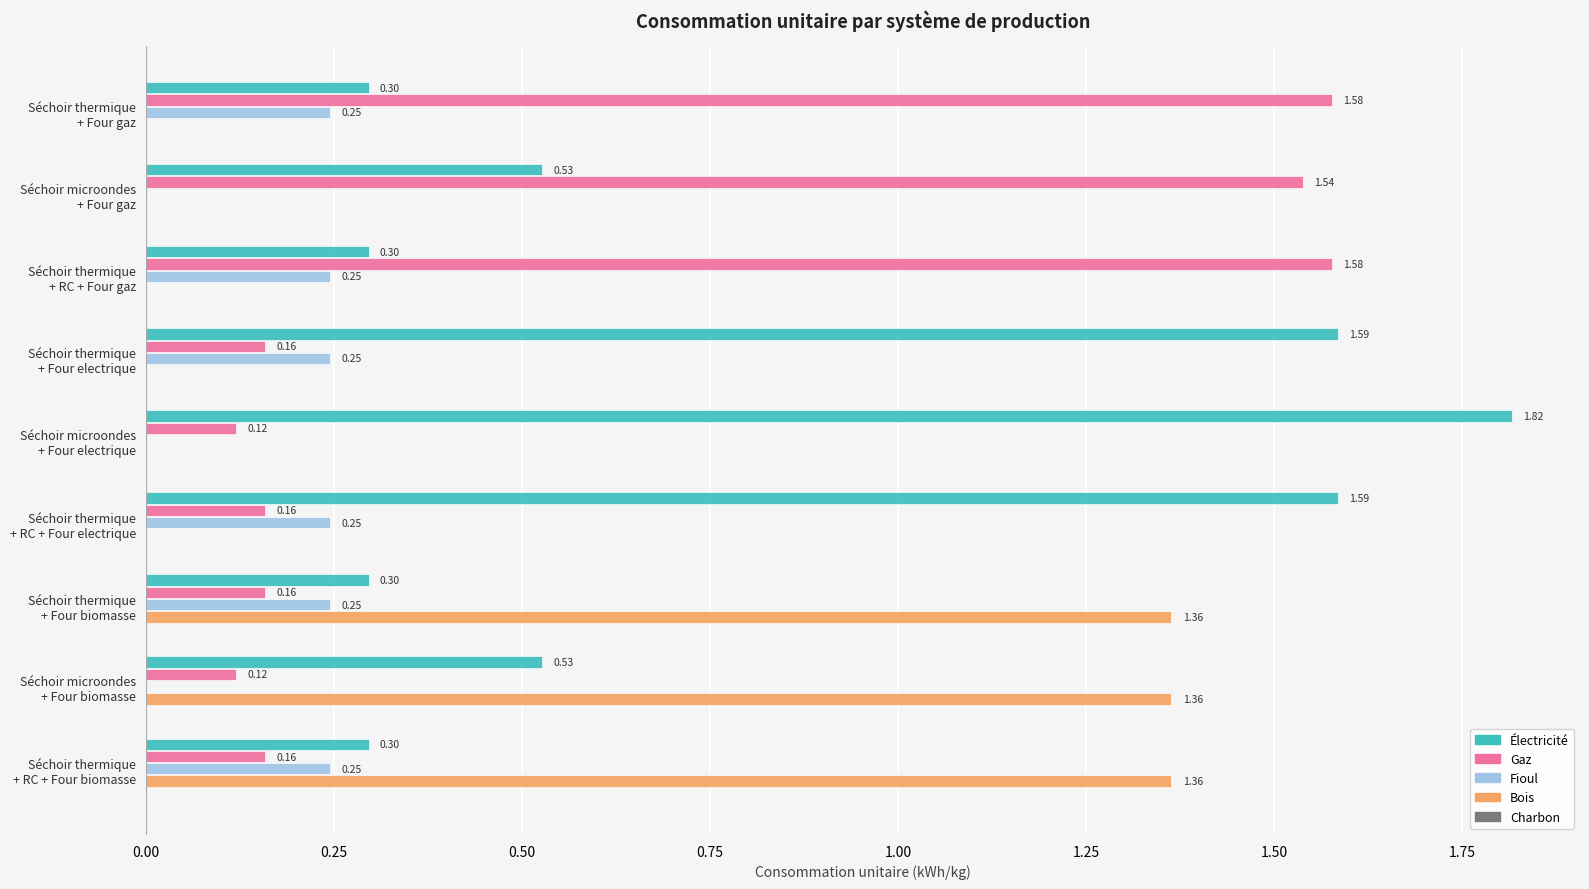

Which series has the largest total across all categories?

Électricité